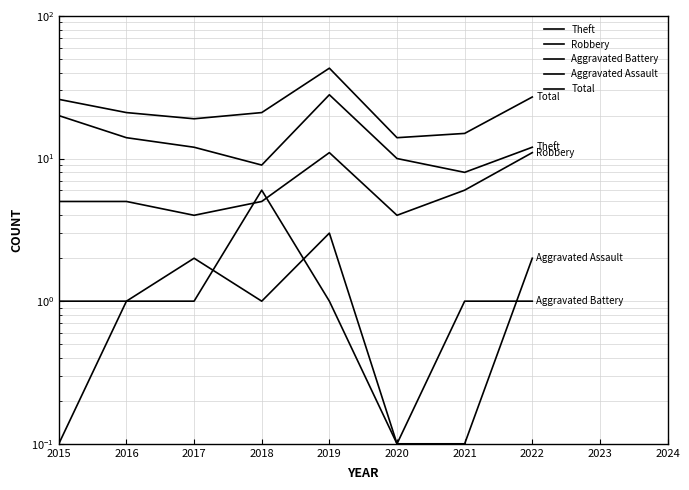

At which category does the chart reach its minimum across all series?

2020